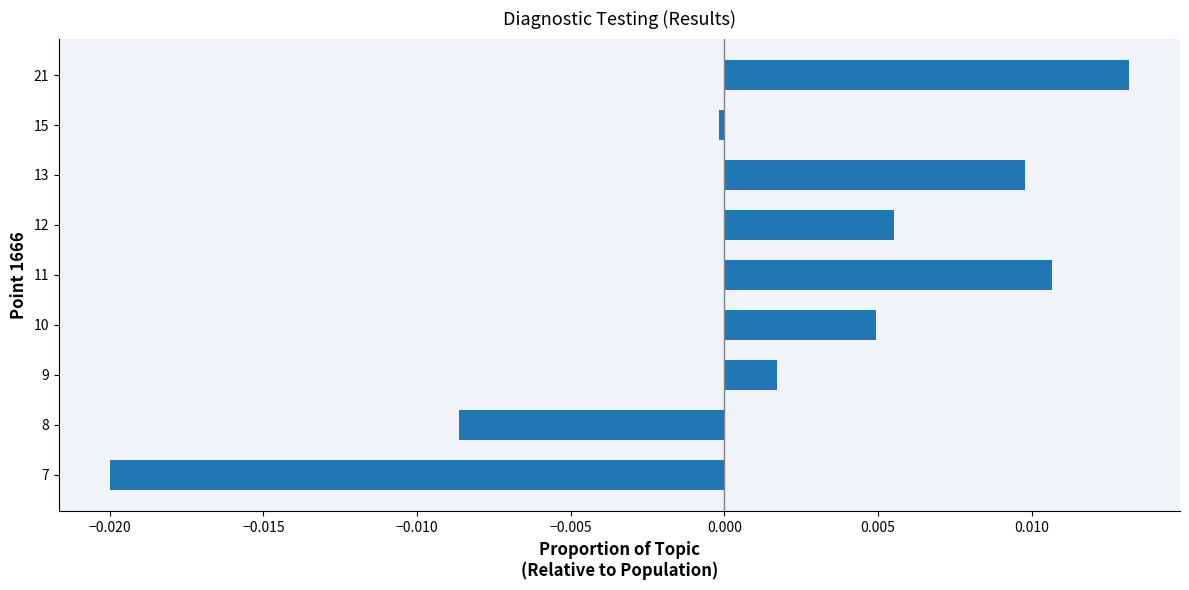

Rank the categories by value from lowest to highest.

7, 8, 15, 9, 10, 12, 13, 11, 21